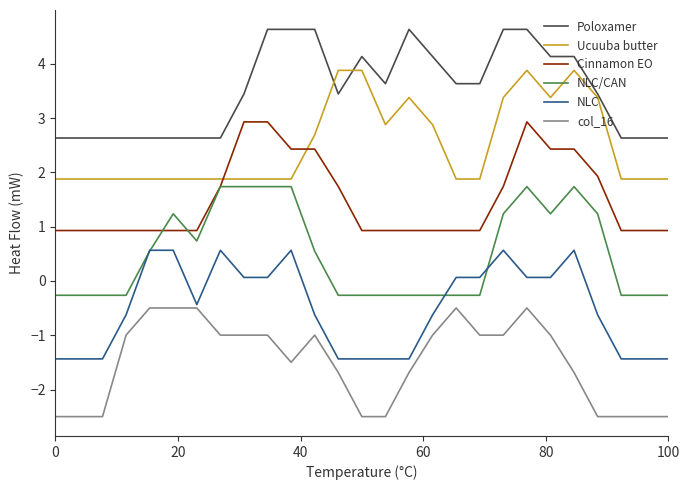

True or false: col_16 and Poloxamer cross at least once.

False